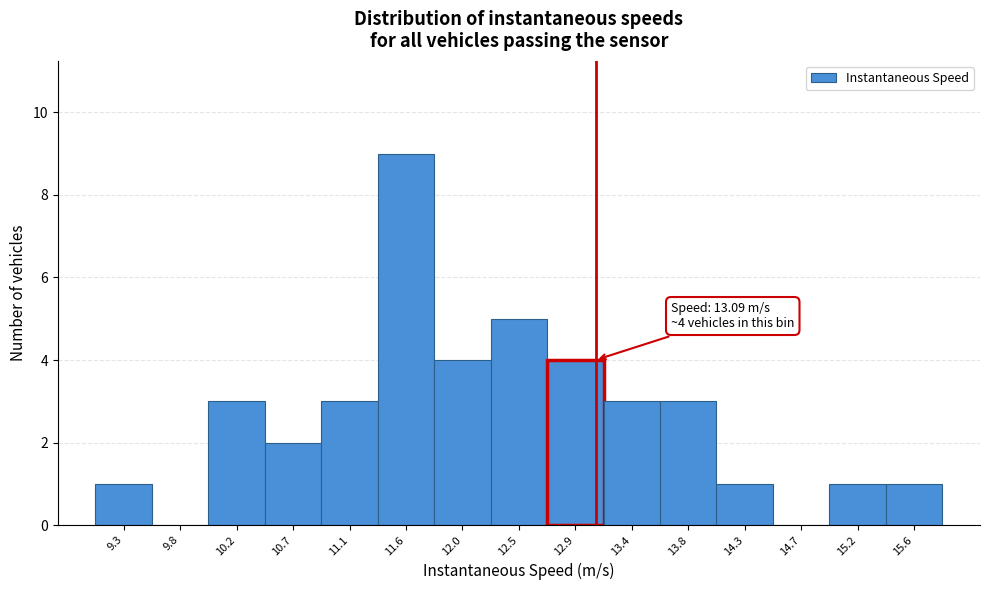

Over which range of the x-axis is the bar tallest?

11.35 to 11.80